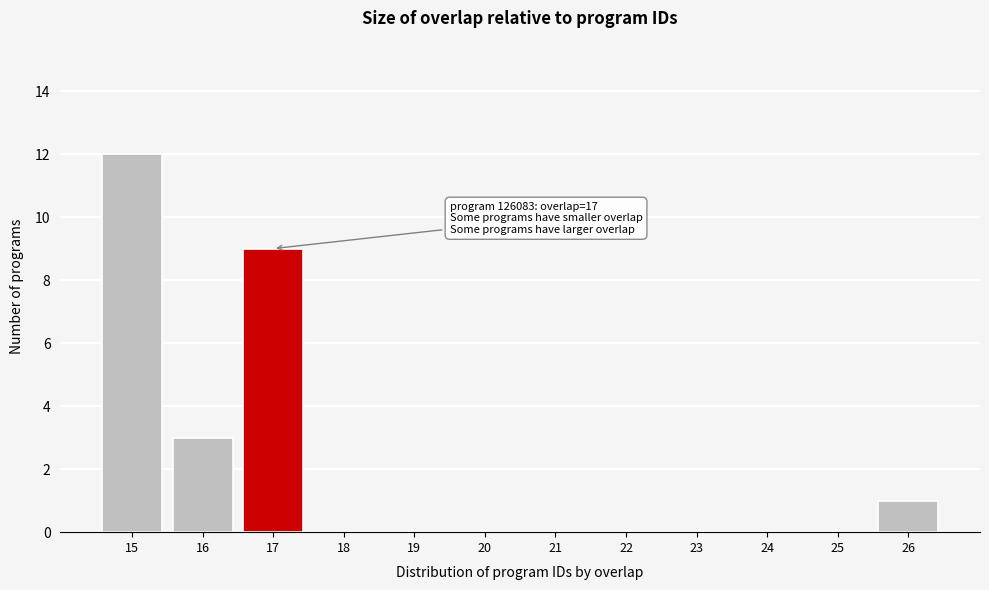

Reading left to right, transcribe all the data shown in this chart.

15=12	16=3	17=9	18=0	19=0	20=0	21=0	22=0	23=0	24=0	25=0	26=1